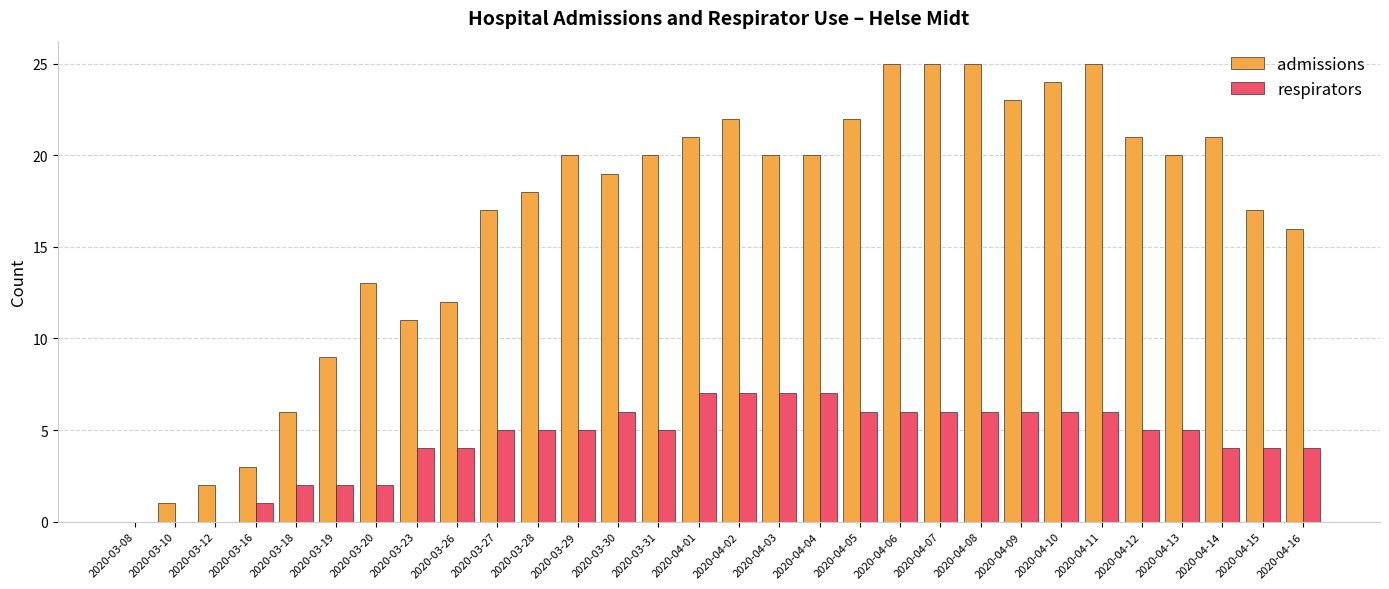

What is the highest value of the admissions series?

25